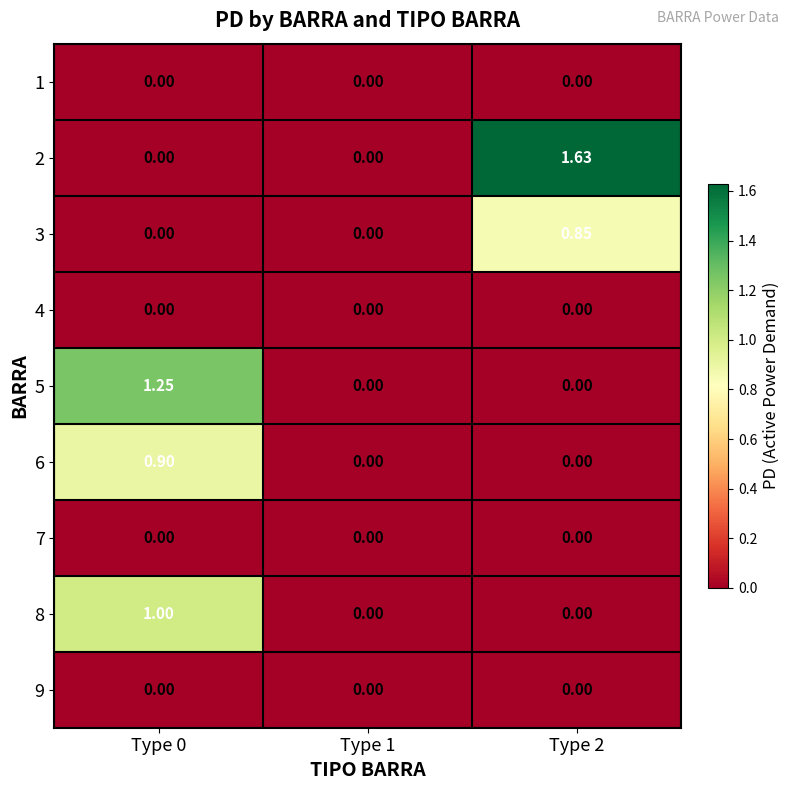

At which category is the sum across all series the highest?

Type 0